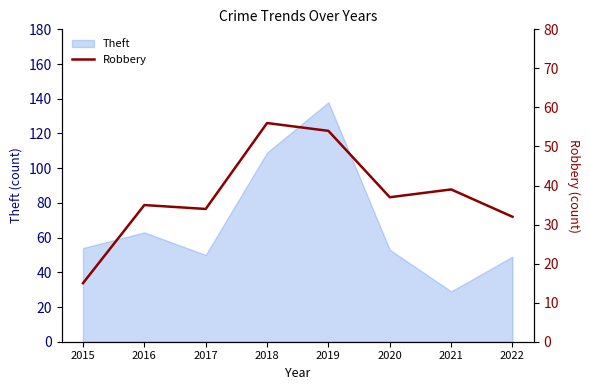

At which label does the data first exceed 37?

2018